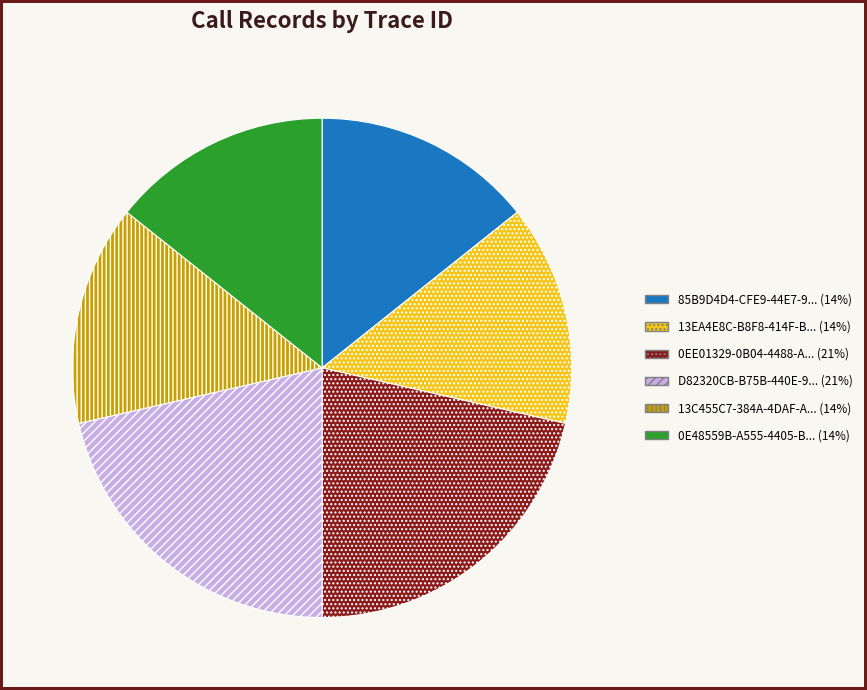

How many slices are in this pie chart?

6